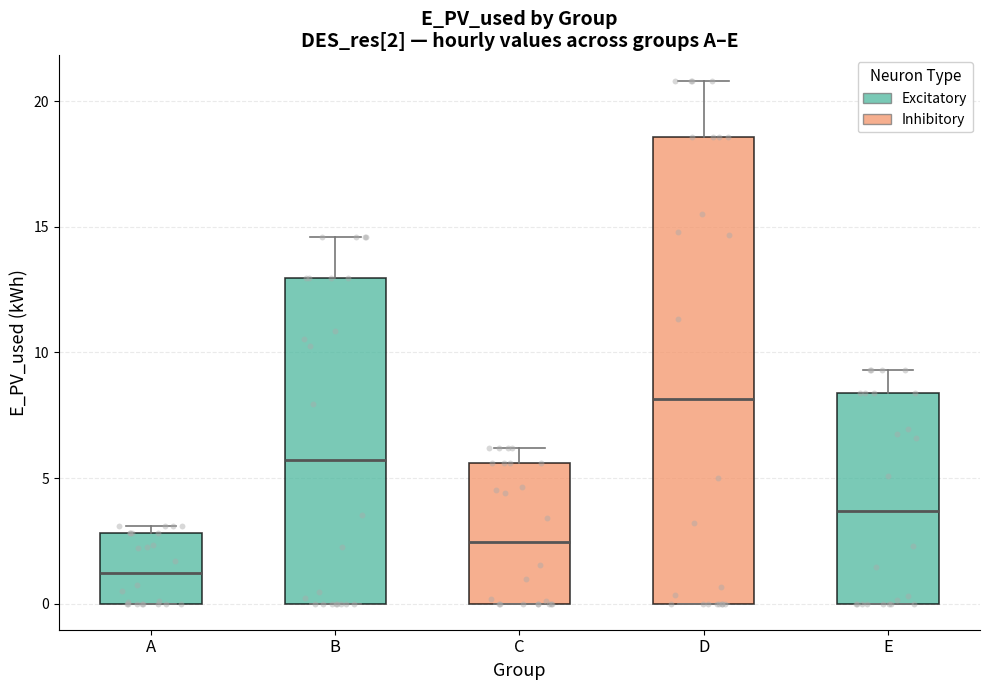

Comparing the boxes themselves (not the whiskers), which one is the tallest?

D